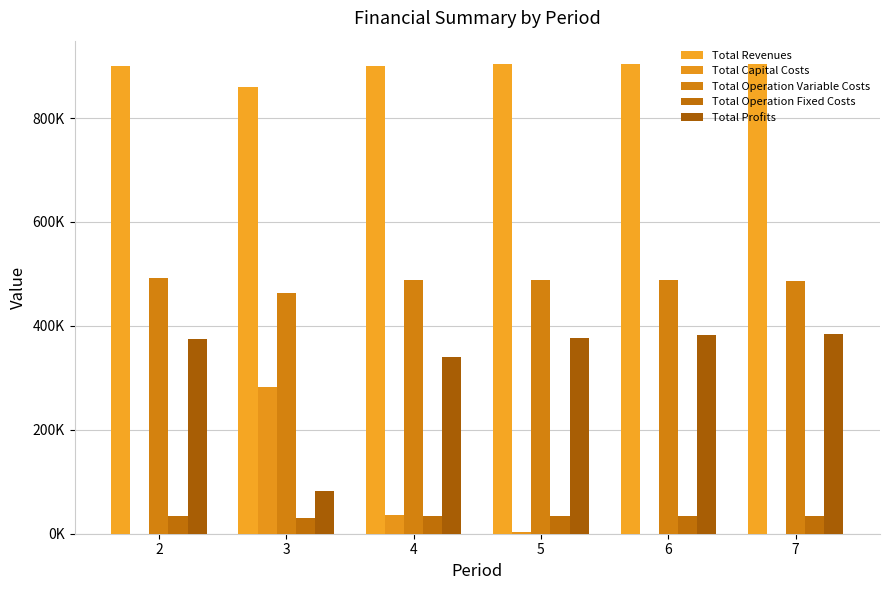

Are the bars horizontal?

No